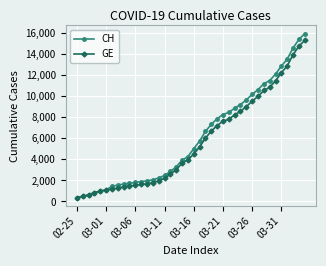

Which series has the largest range (max minus min)?

CH